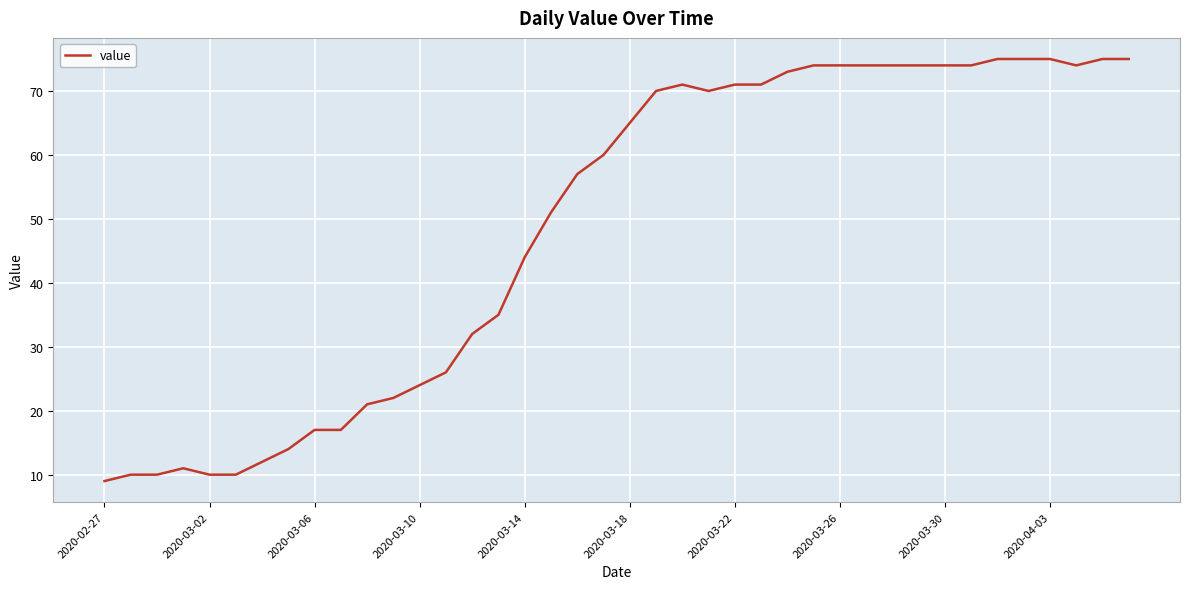

How many values are below 65?

20